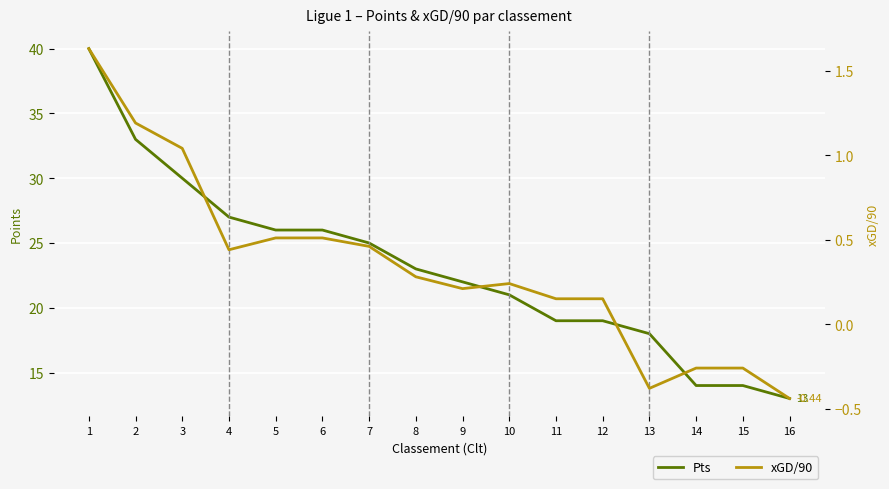

What value does the Pts series have at 2?

33.0